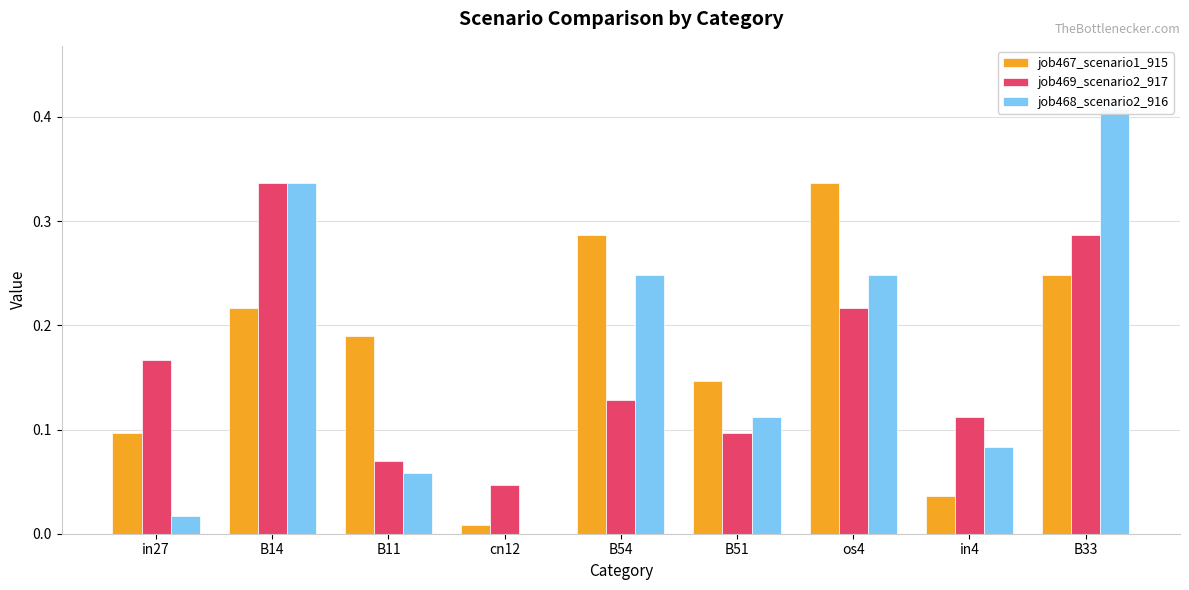

What is the difference between the maximum and second lowest values in the job469_scenario2_917 series?

0.3